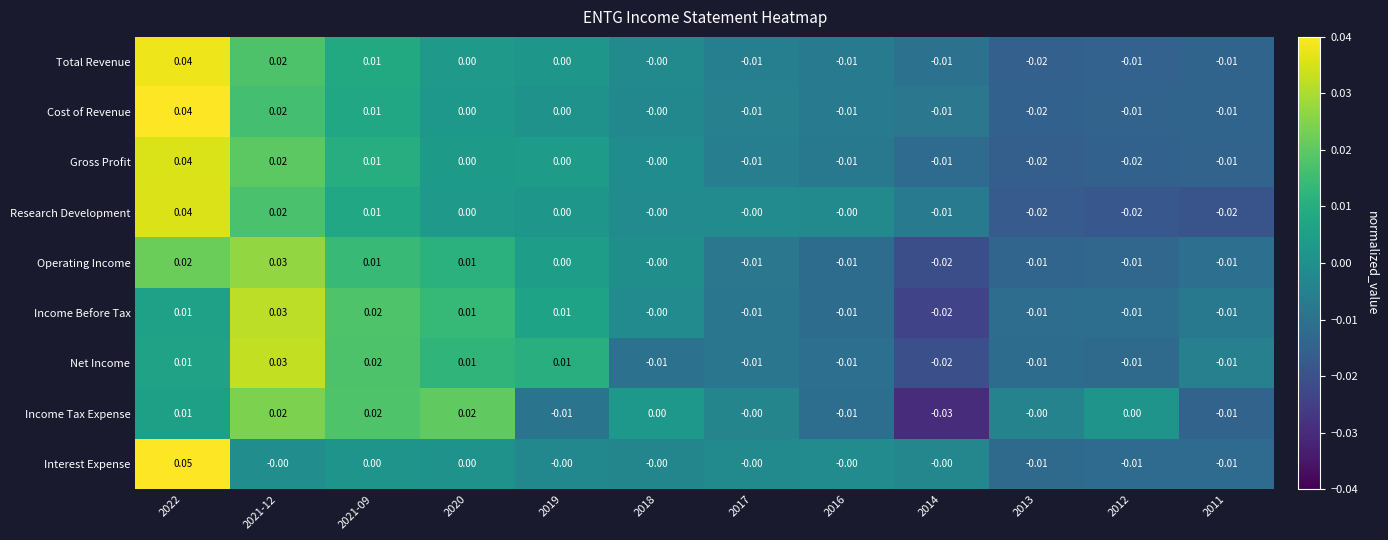

Which series has the largest total across all categories?

Interest Expense